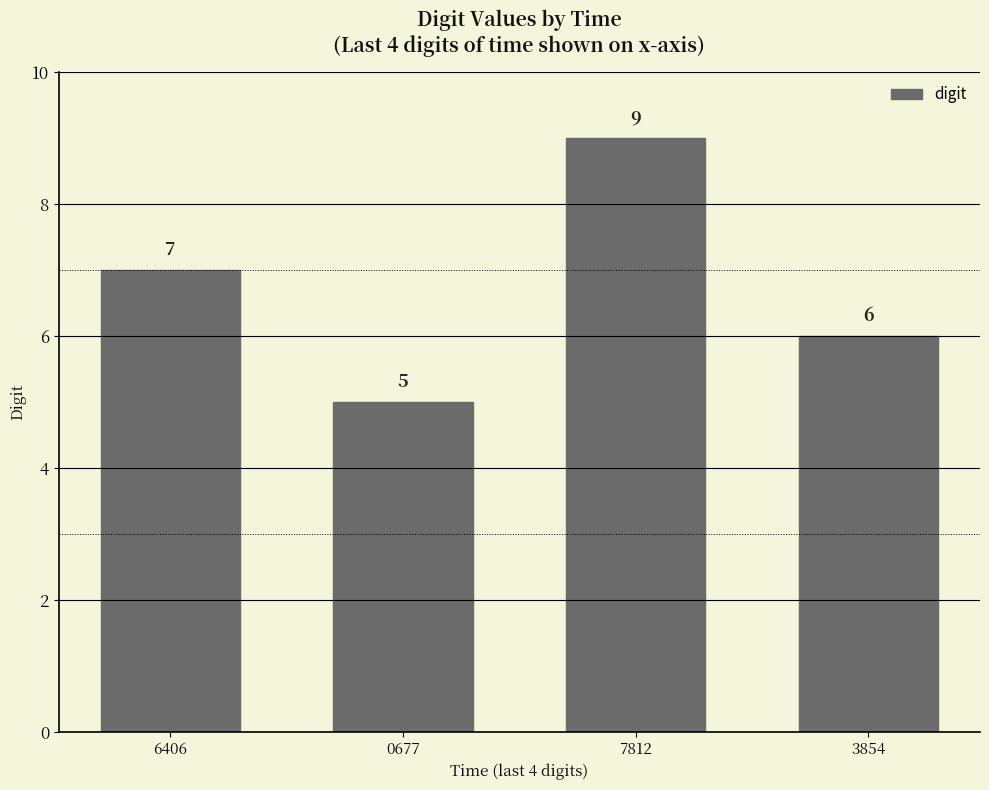

Count the values in the range 6 to 9.

3